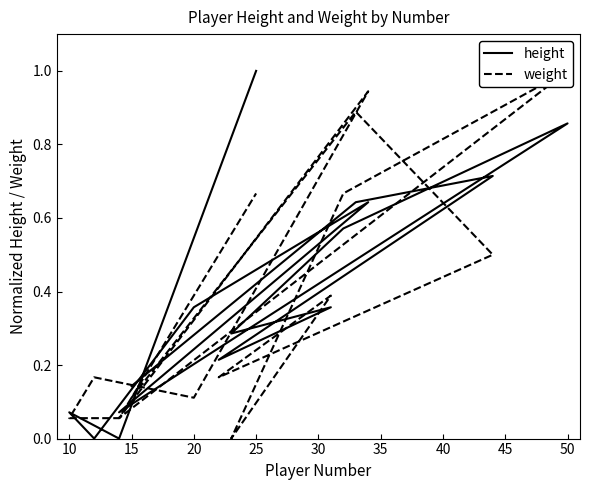

What is the value of the height point at the 6th from the left?

0.3